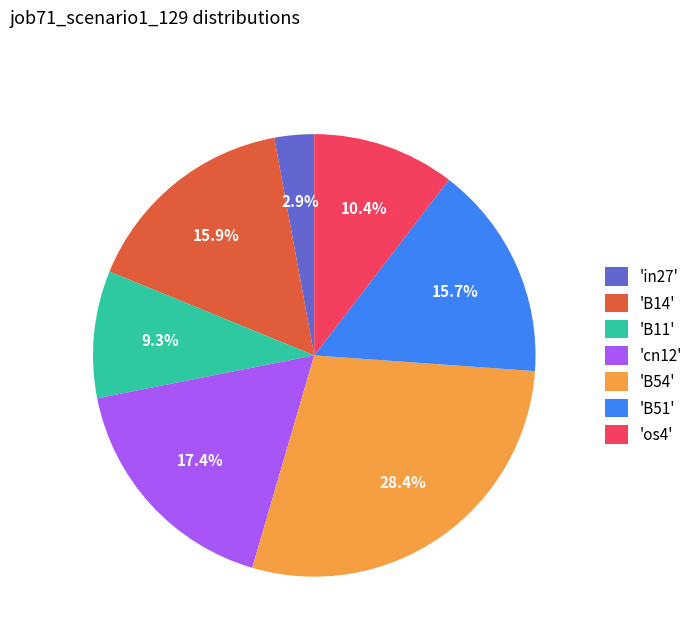

What is the largest slice in the pie chart?

'B54'